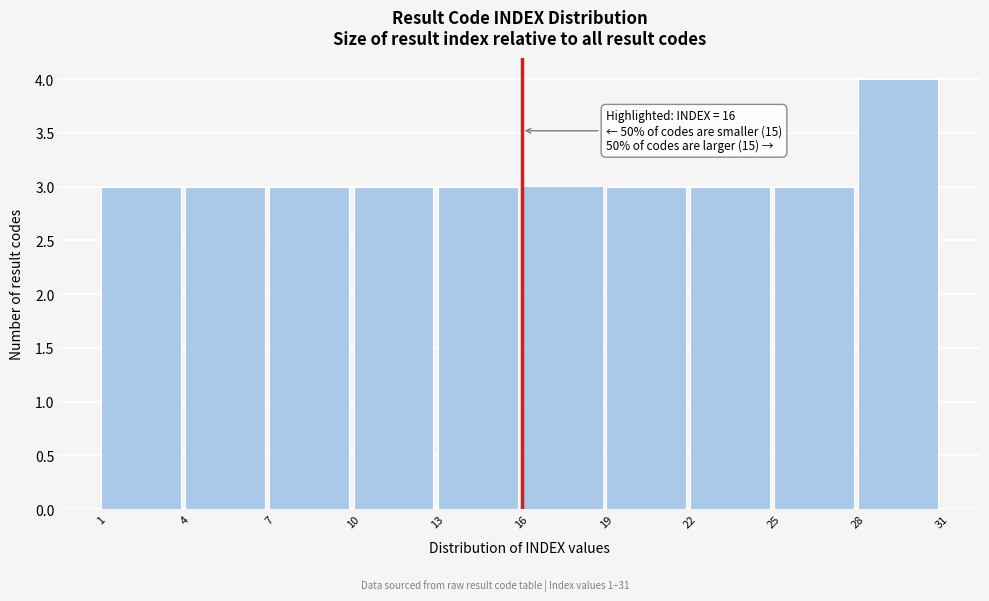

Which range on the x-axis has the tallest bar?

28 to 31